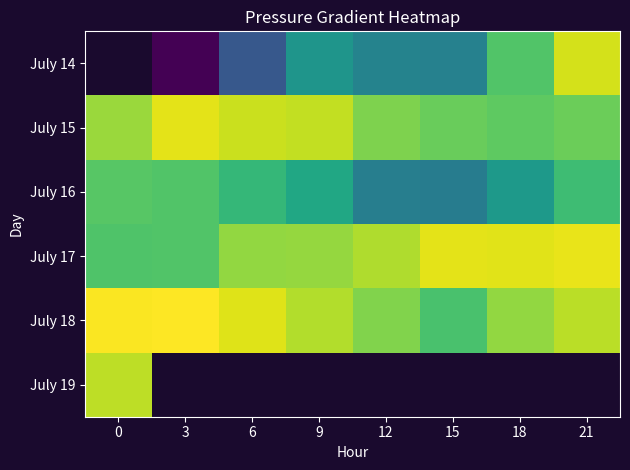

What is the difference between the maximum and minimum values in the July 18 series?

2.6